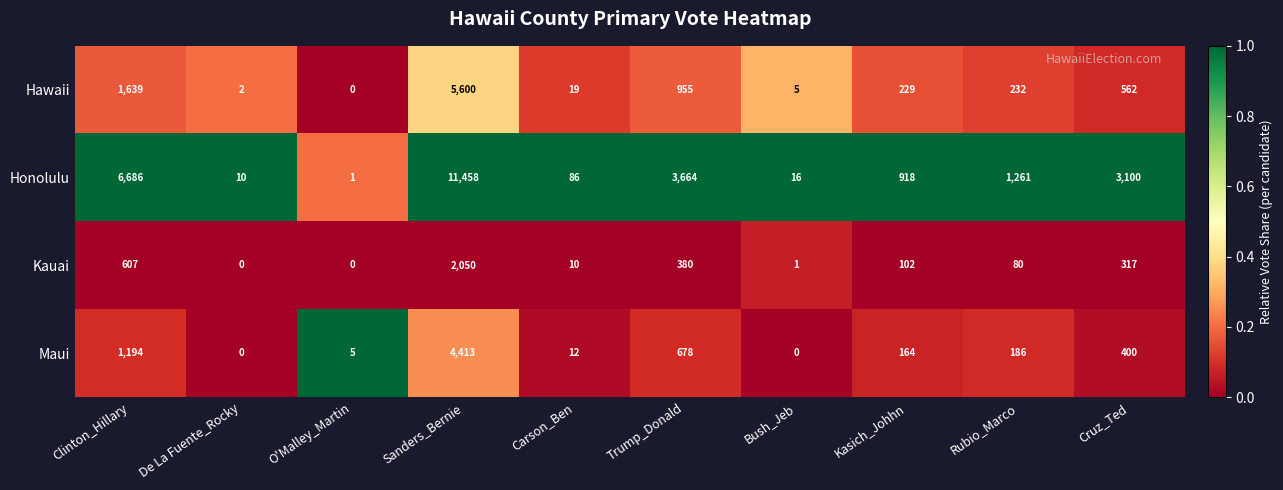

Which series has the largest total across all categories?

Honolulu